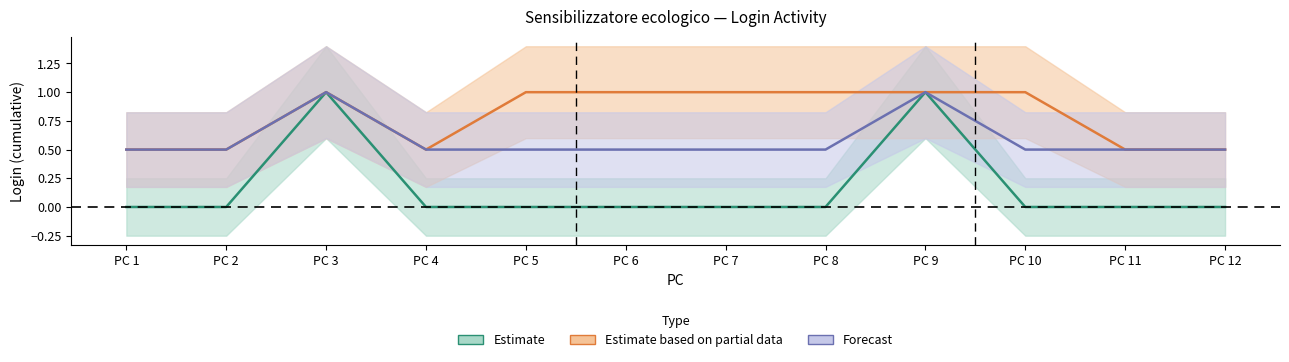

At how many categories does at least one series exceed 0?

12